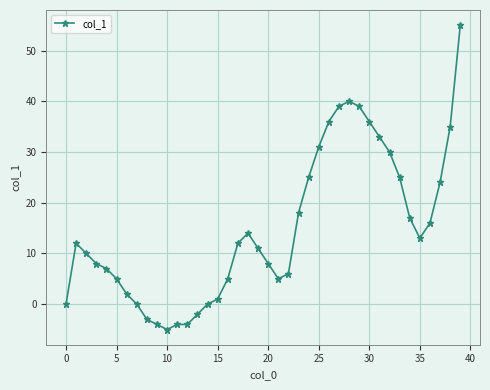

What is the maximum value shown in the chart?

55